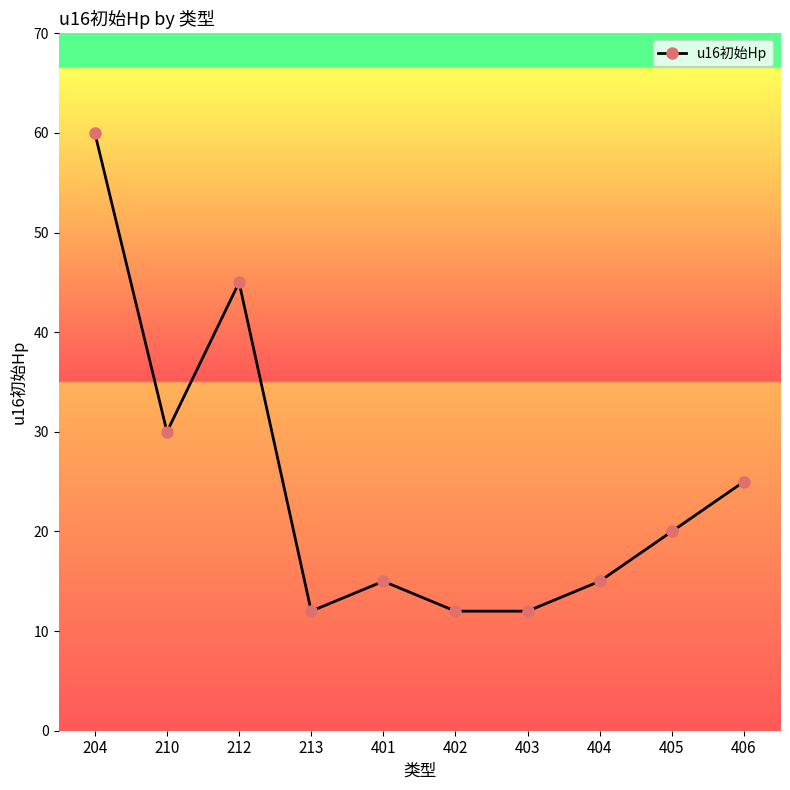

True or false: the data shows 28 at 405.

False